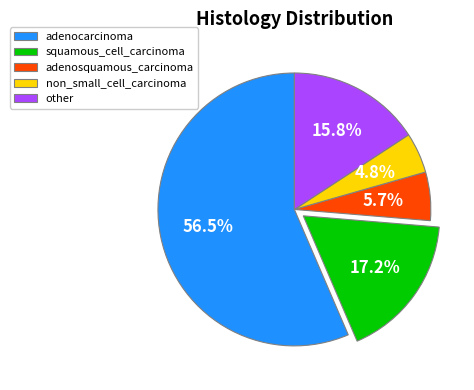

Does adenocarcinoma represent more than half of the total?

Yes